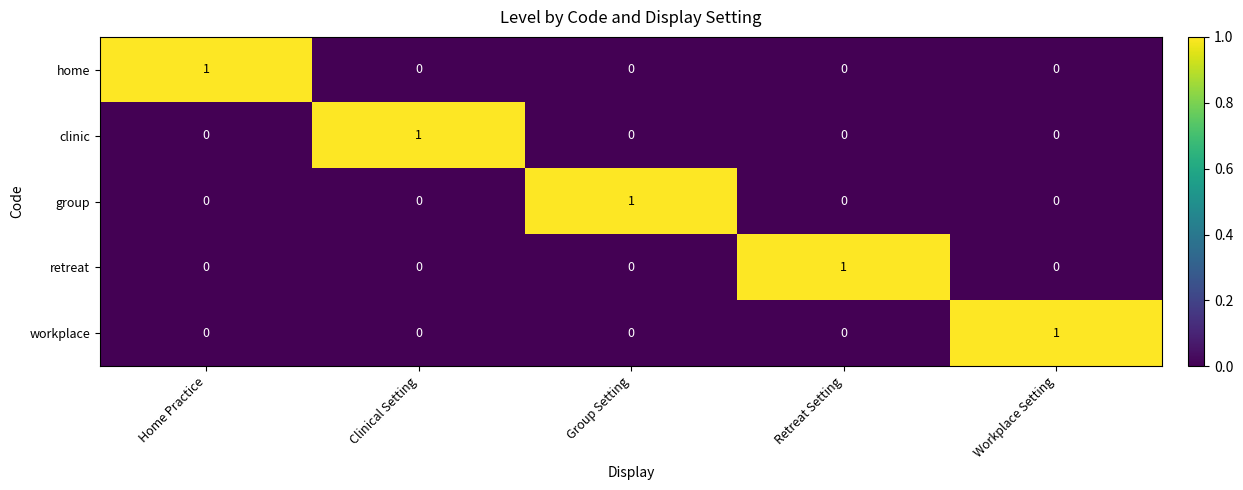

What is the total value across all series at Clinical Setting?

1